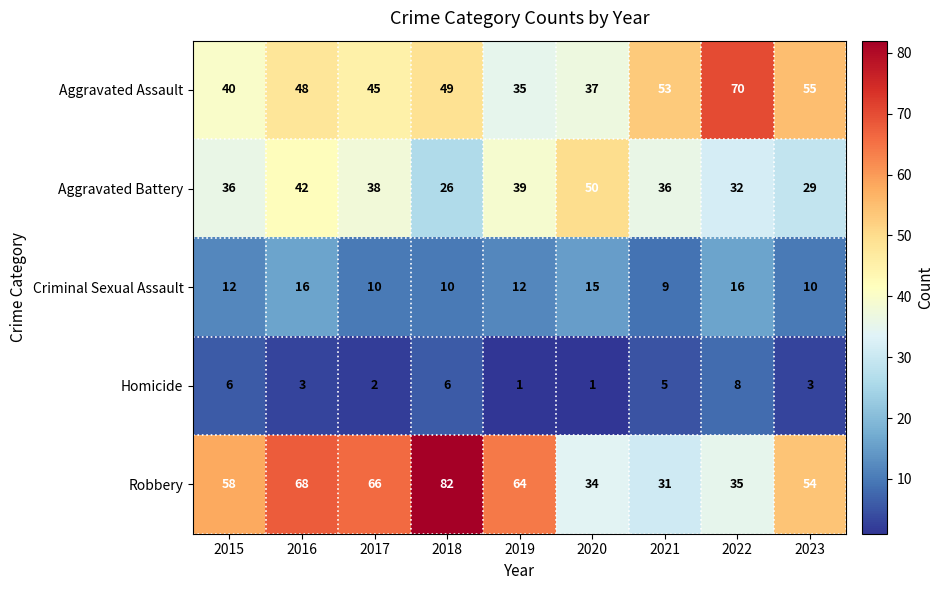

Where does the Homicide series first go above 3?

2015